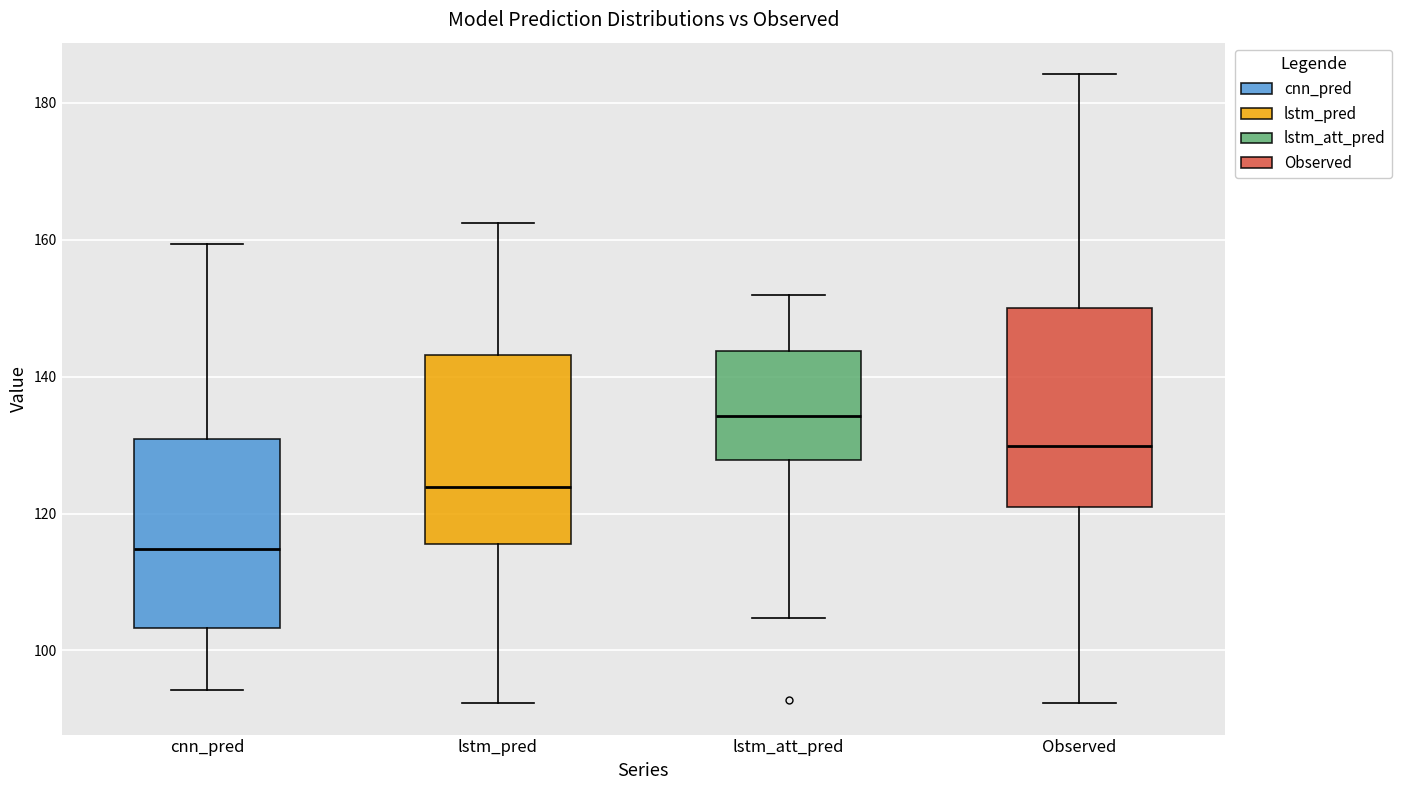

Reading left to right, transcribe this box plot: for each box, give where its median line is, the range the box spans, and where its two whiskers end, as read against the y-axis. The values are not printed on the chart, so give them approximately, as read against the axis.

cnn_pred: median 114, box 104 to 130, whiskers 94 to 160
lstm_pred: median 124, box 116 to 144, whiskers 92 to 162
lstm_att_pred: median 134, box 128 to 144, whiskers 104 to 152
Observed: median 130, box 120 to 150, whiskers 92 to 184